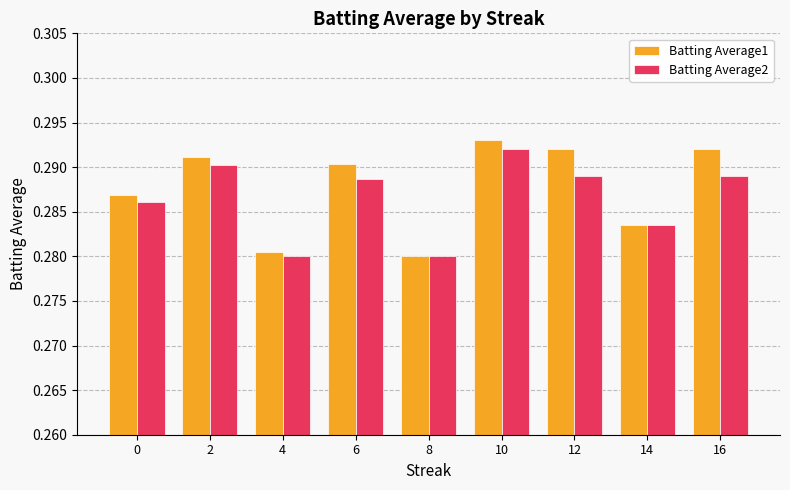

List the series in order of their overall mean, highest first.

Batting Average1, Batting Average2